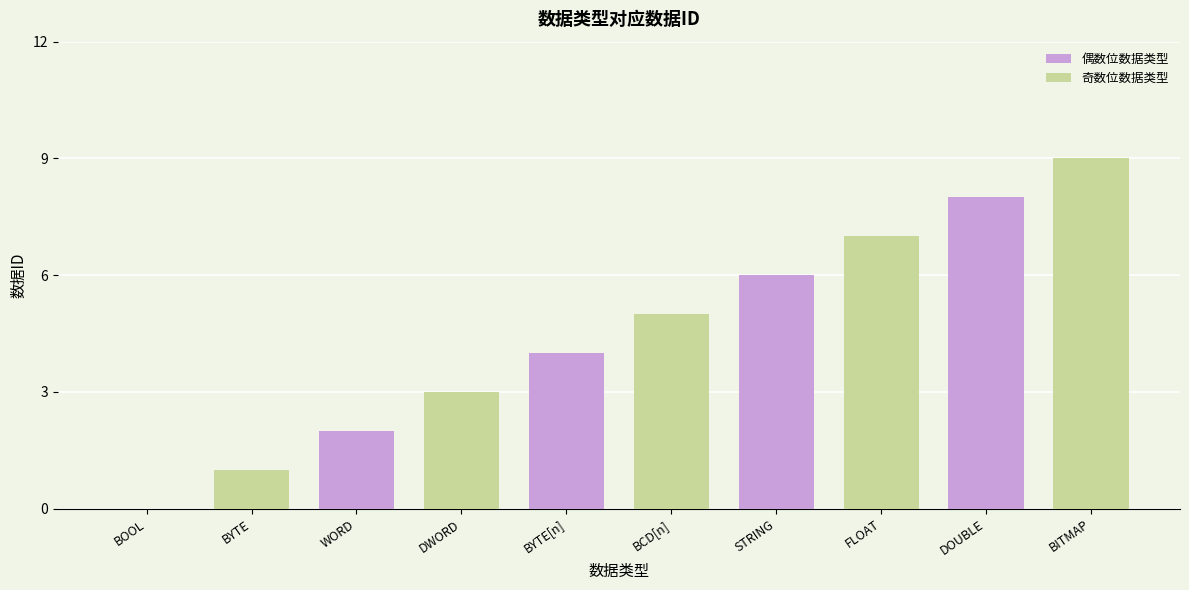

What is the difference between the values at BYTE and BITMAP?

8